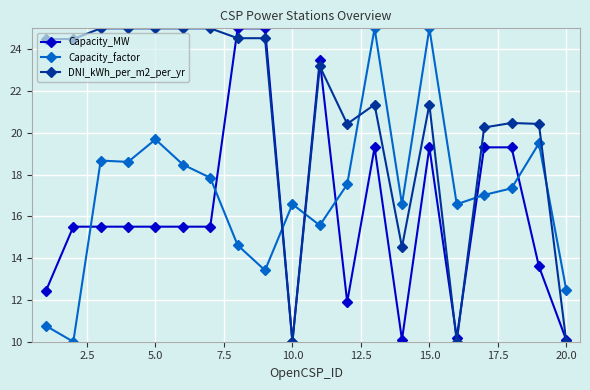

What is the value of the Capacity_MW point at the 12th from the left?

11.9